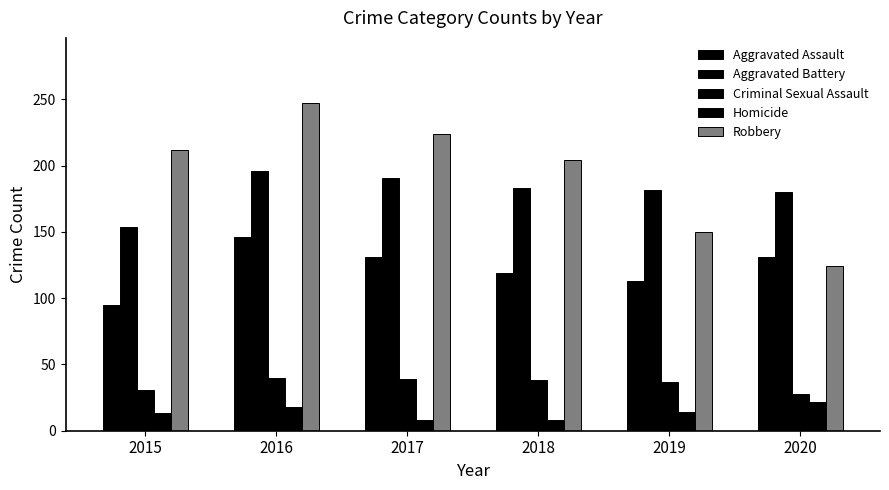

Is the value of Robbery at 2018 greater than the value of Criminal Sexual Assault at 2015?

Yes